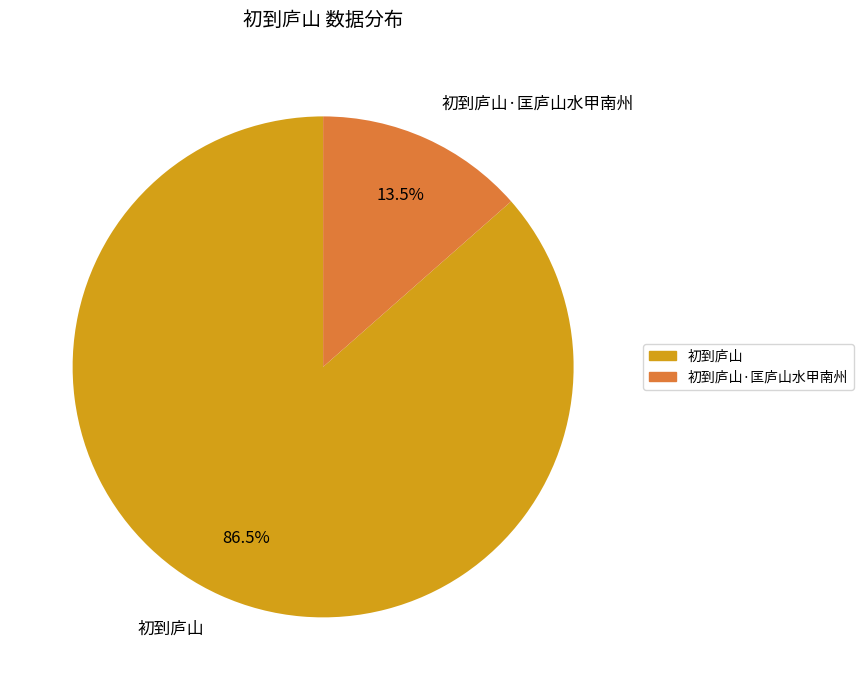

How many slices are in this pie chart?

2